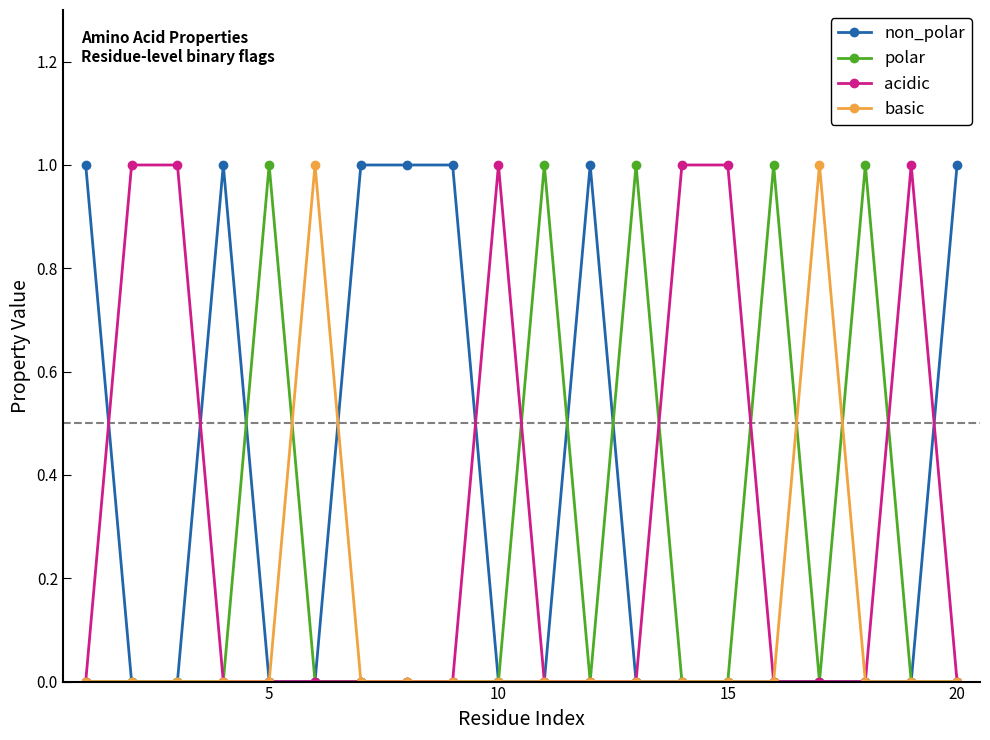

True or false: acidic has more than 0 points higher than both neighbors.

True